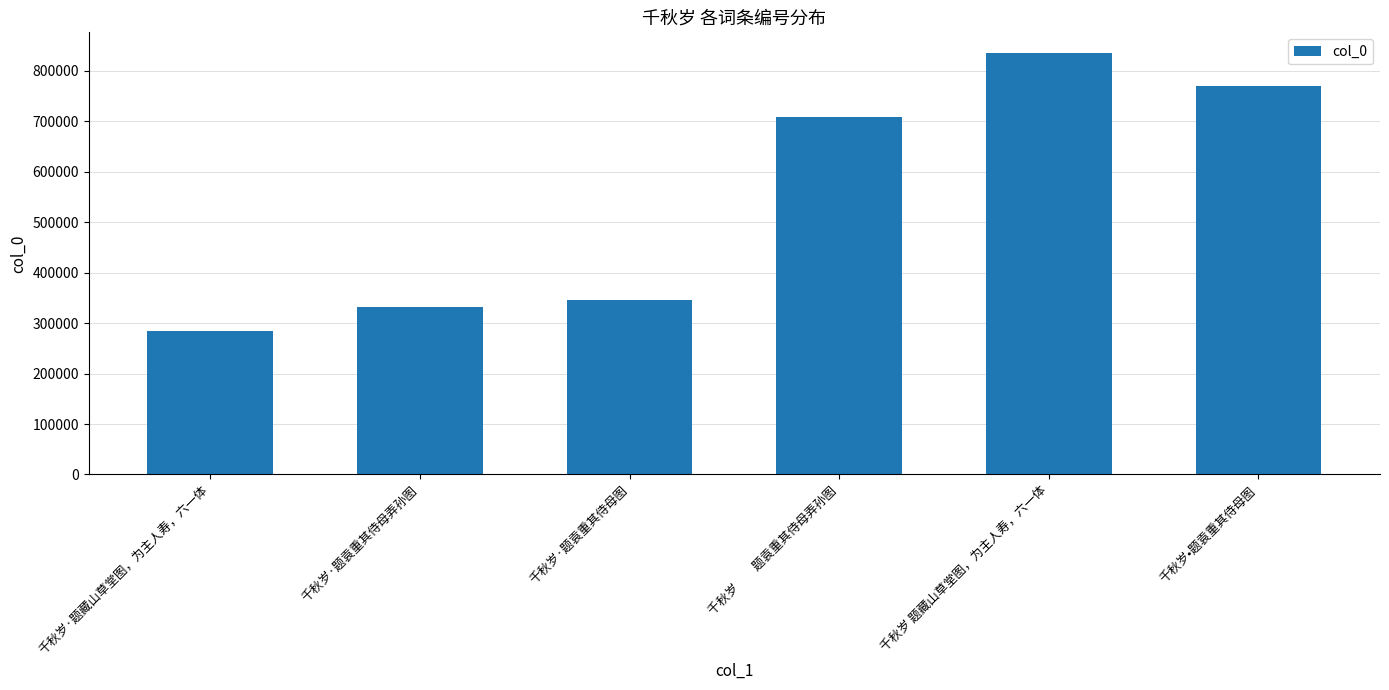

Rank the categories by value from highest to lowest.

千秋岁 题藏山草堂图，为主人寿，六一体, 千秋岁•题袁重其侍母图, 千秋岁　　题袁重其侍母弄孙图, 千秋岁·题袁重其侍母图, 千秋岁·题袁重其侍母弄孙图, 千秋岁·题藏山草堂图，为主人寿，六一体